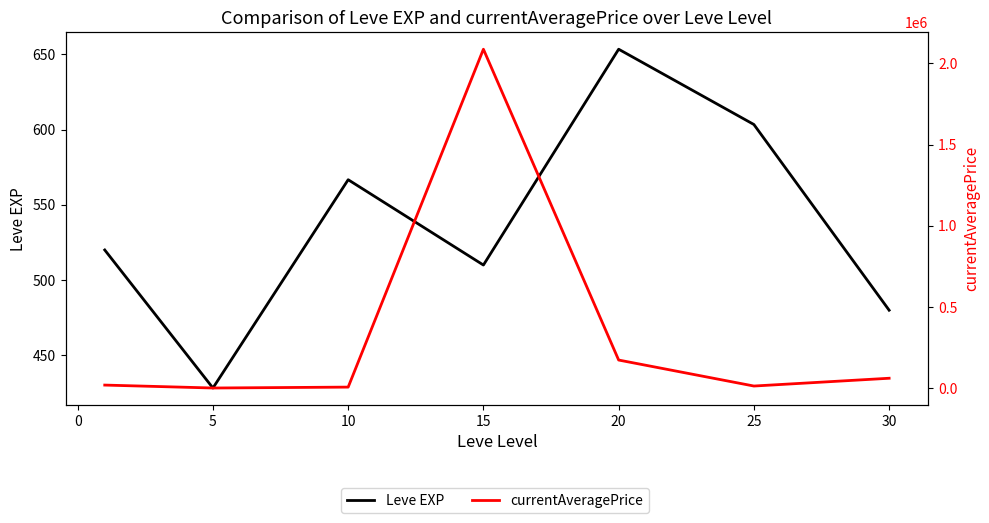

At 25, list the series in order from smallest to largest.

Leve EXP, currentAveragePrice